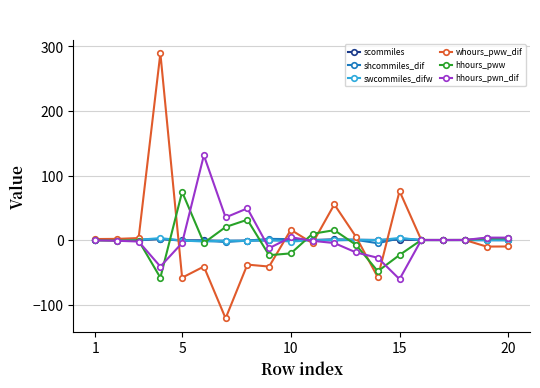

True or false: swcommiles_difw has more than 1 points higher than both neighbors.

True